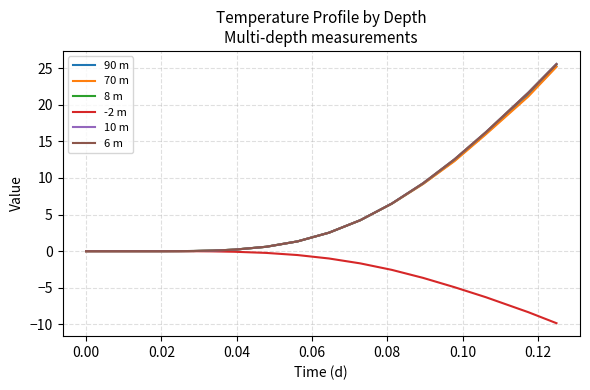

Which series has the widest spread of values?

10 m